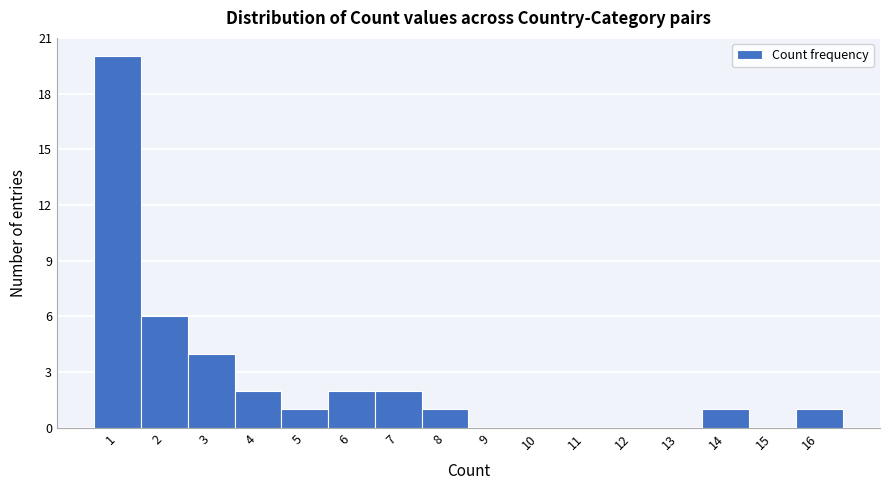

Reading left to right, transcribe this chart: for each bar, give the range it covers on the x-axis and its height. The values are not printed on the chart, so give them approximately, as read against the axis.

0.5 to 1.5: 20
1.5 to 2.5: 6
2.5 to 3.5: 4
3.5 to 4.5: 2
4.5 to 5.5: 1
5.5 to 6.5: 2
6.5 to 7.5: 2
7.5 to 8.5: 1
8.5 to 9.5: 0
9.5 to 10.5: 0
10.5 to 11.5: 0
11.5 to 12.5: 0
12.5 to 13.5: 0
13.5 to 14.5: 1
14.5 to 15.5: 0
15.5 to 16.5: 1